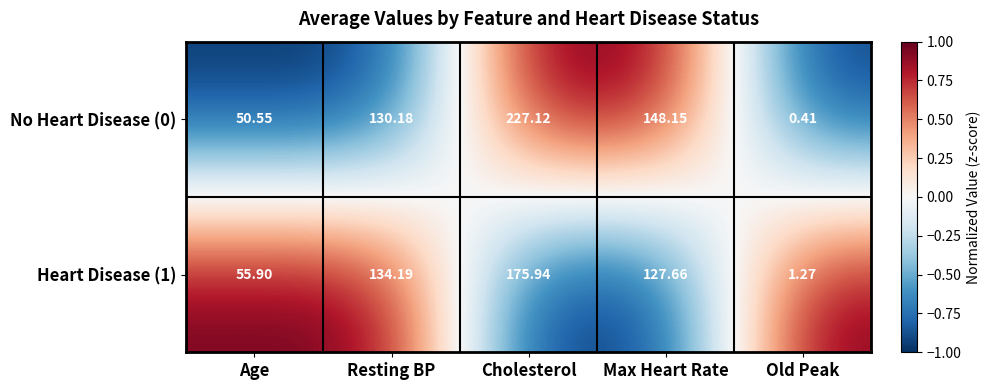

Is the value of Heart Disease (1) at Cholesterol greater than the value of No Heart Disease (0) at Cholesterol?

No